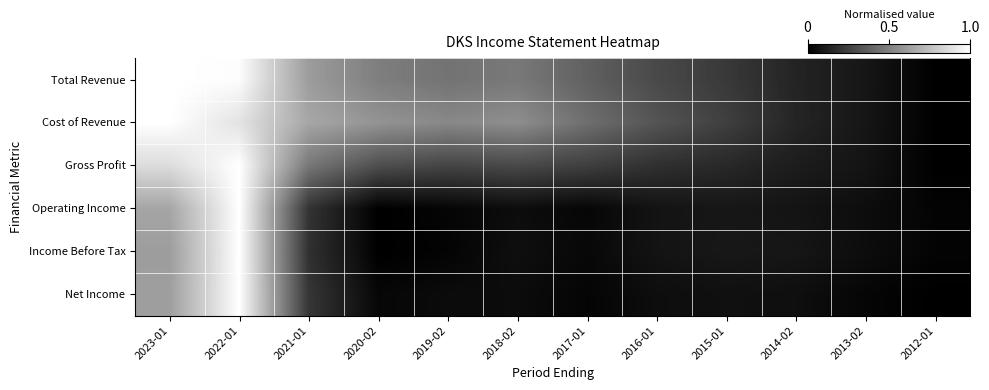

What is the maximum value shown in the chart?

1.0